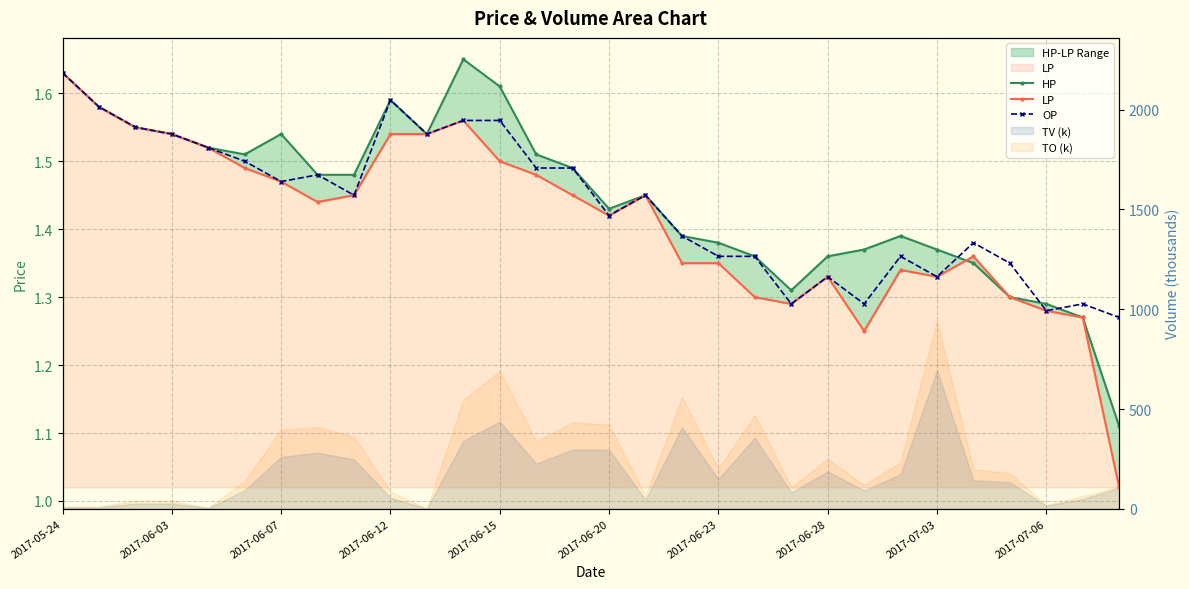

Which series changed the most between 21 and 28?

HP